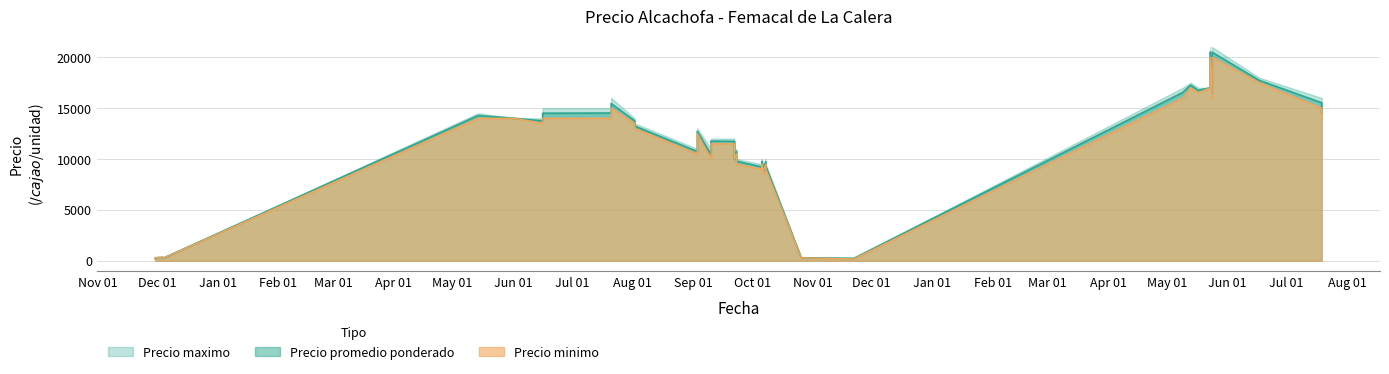

Between 2021-10-06 and 2022-05-23, which series saw the biggest shift?

Precio minimo